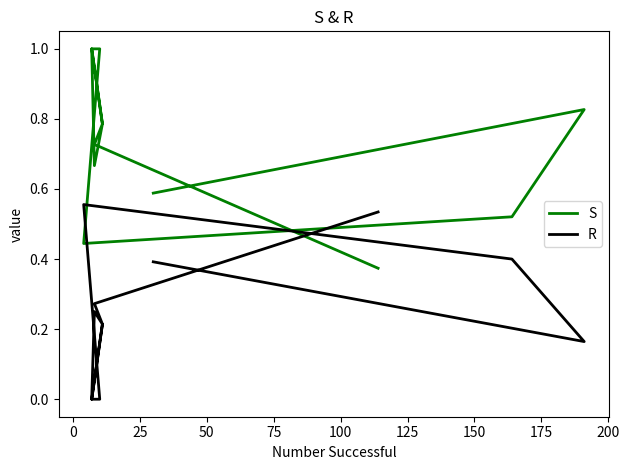

True or false: S has more than 1 points higher than both neighbors.

True